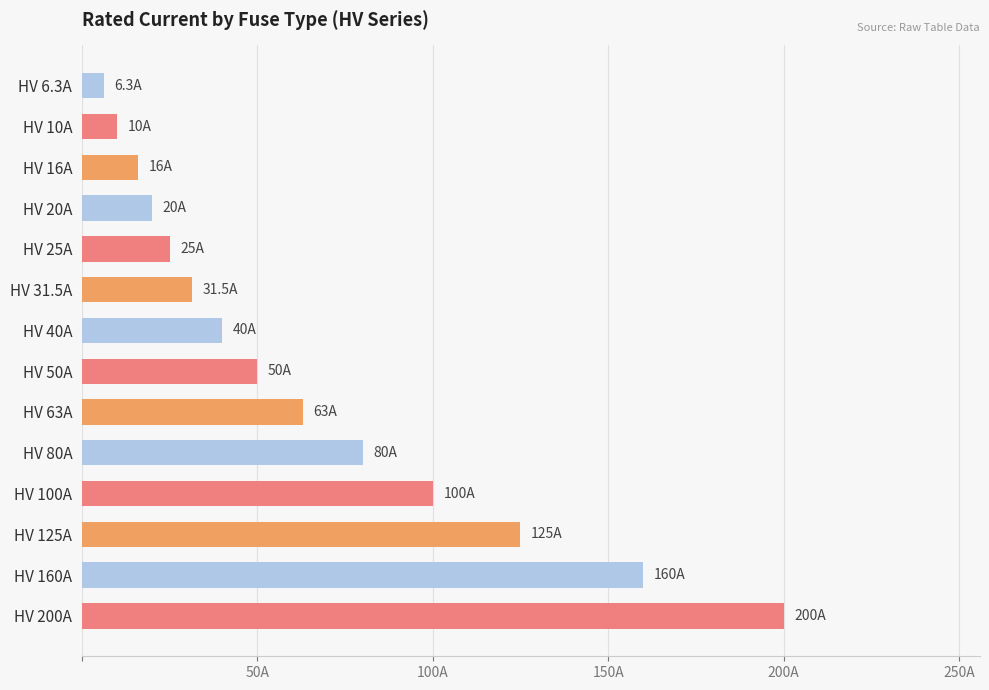

What is the average value?

66.2